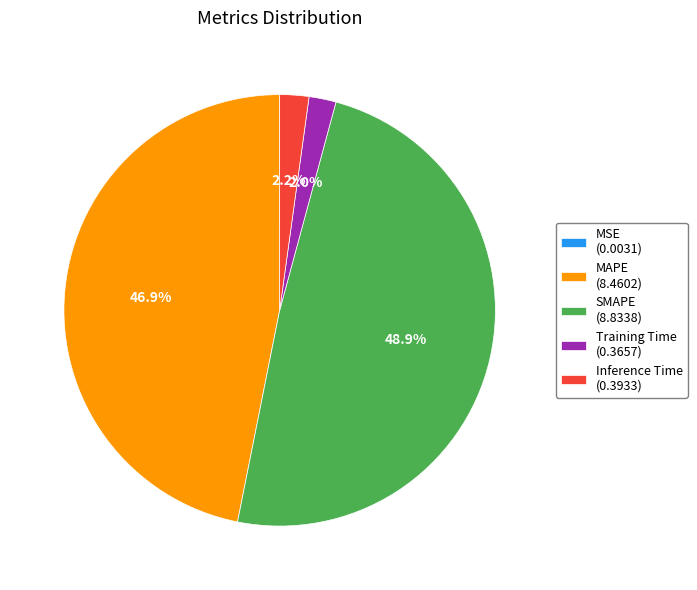

What is the ratio of the value at MAPE (8.4602) to the value at SMAPE (8.8338)?

1.0